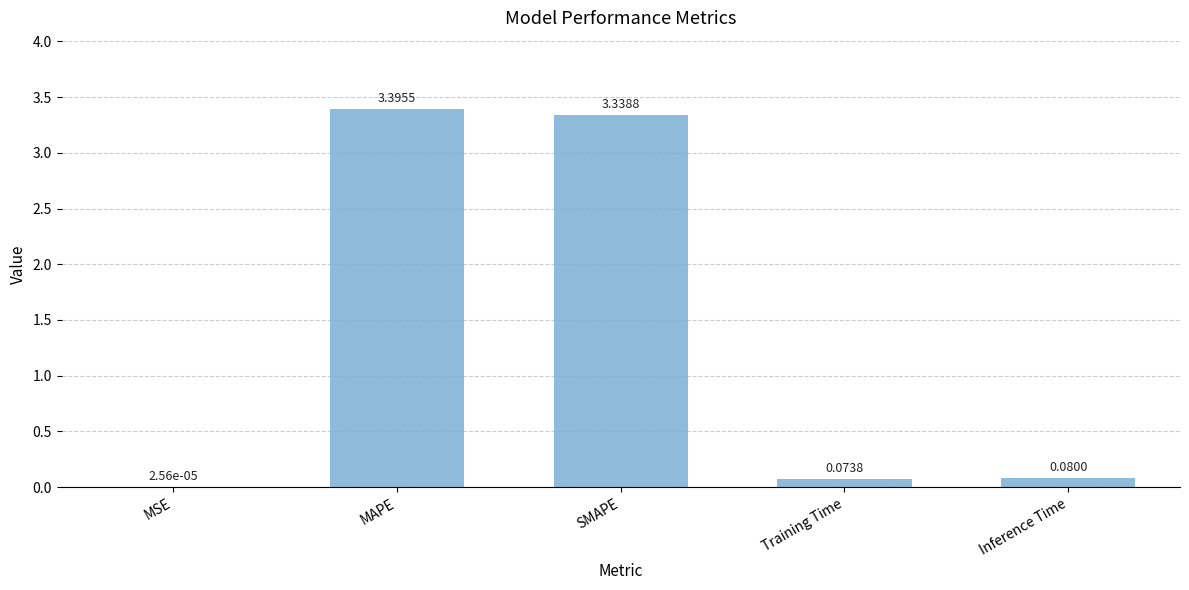

How many data points does each series have?

5